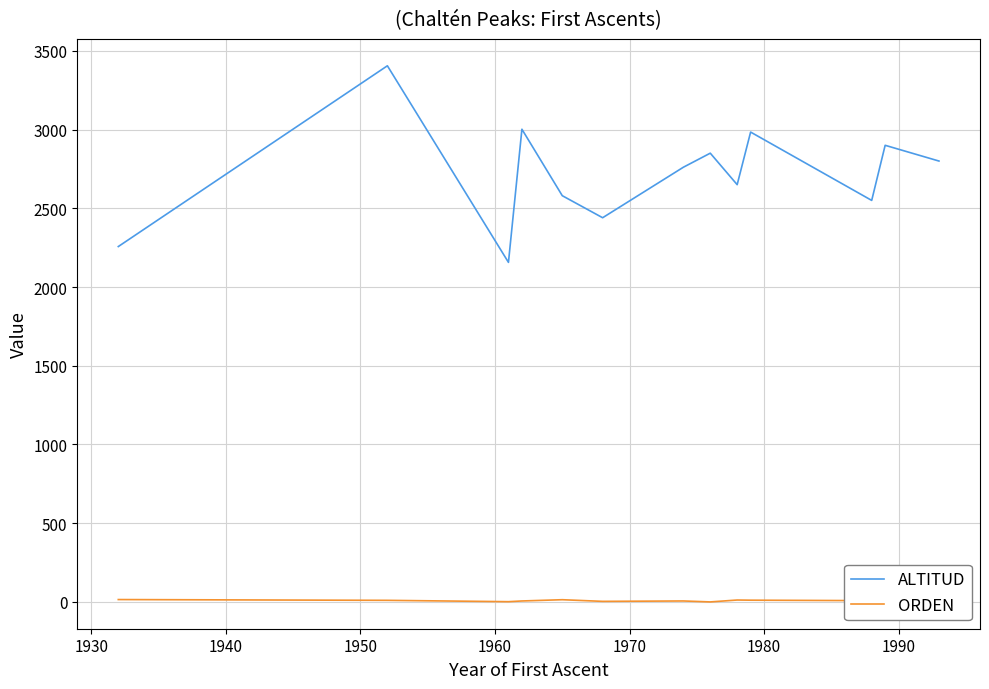

What is the maximum value for ALTITUD?

3405.0